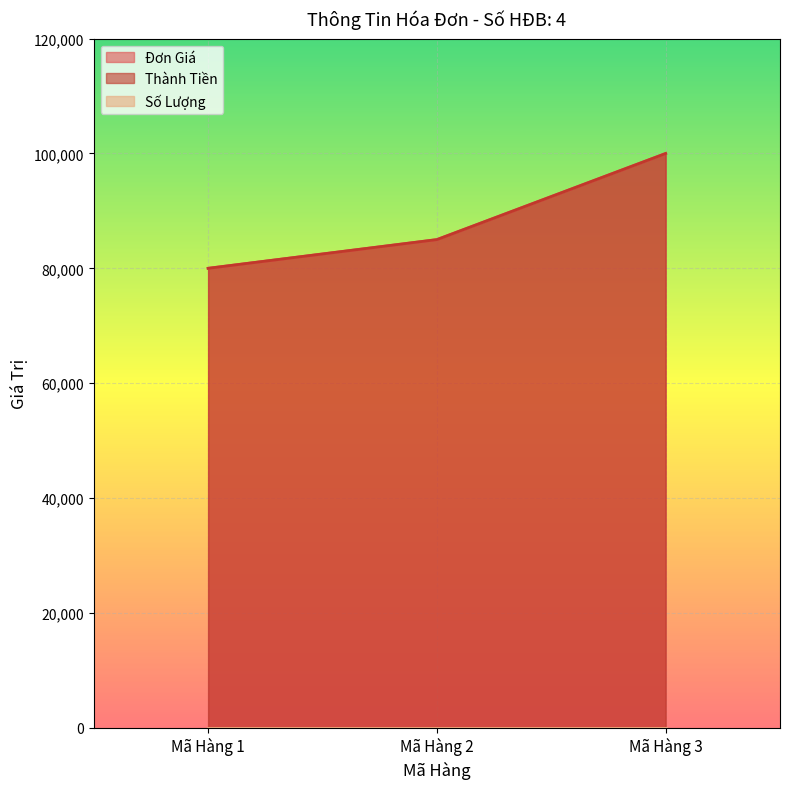

Reading left to right, list all the values displayed in this chart.

Đơn Giá: 80000	85000	100000
Thành Tiền: 80000	85000	100000